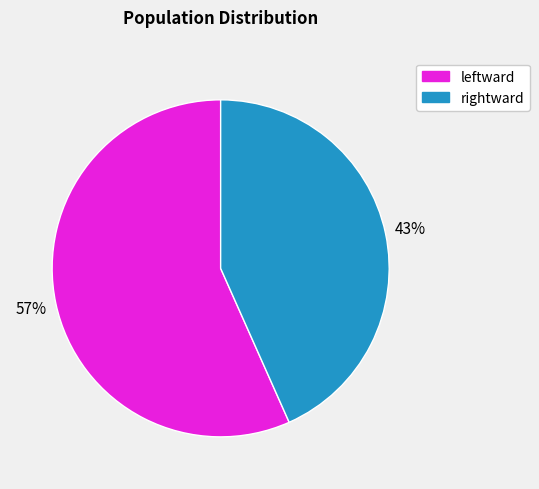

Count the number of slices in the pie.

2